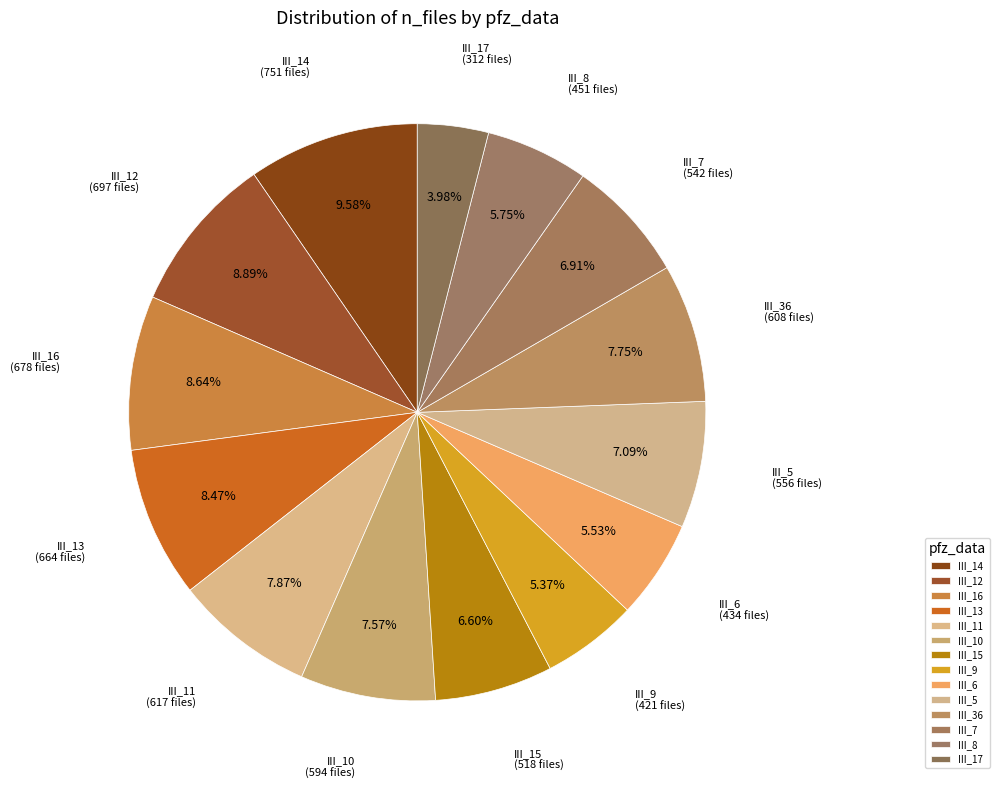

To the nearest percent, what is the average slice percentage?

7%